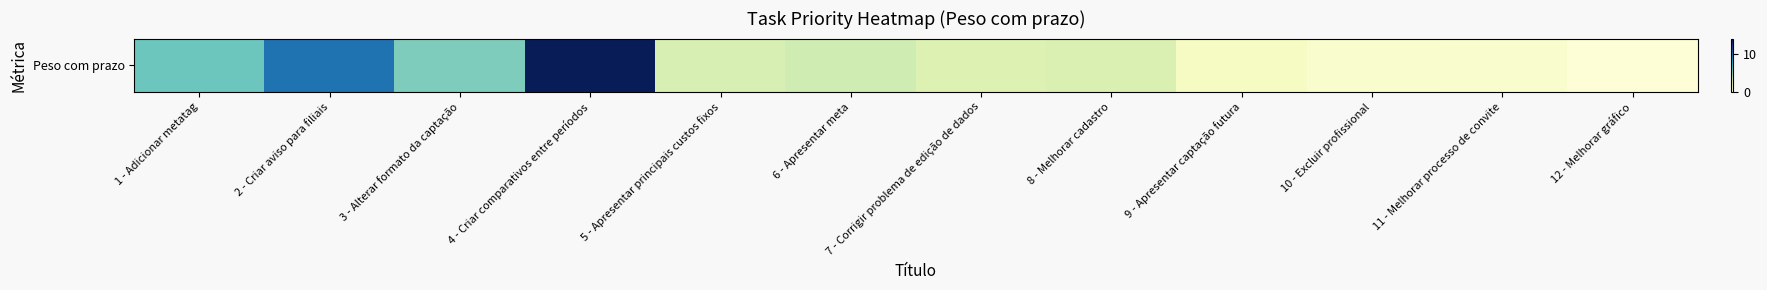

What is the average value?

4.0